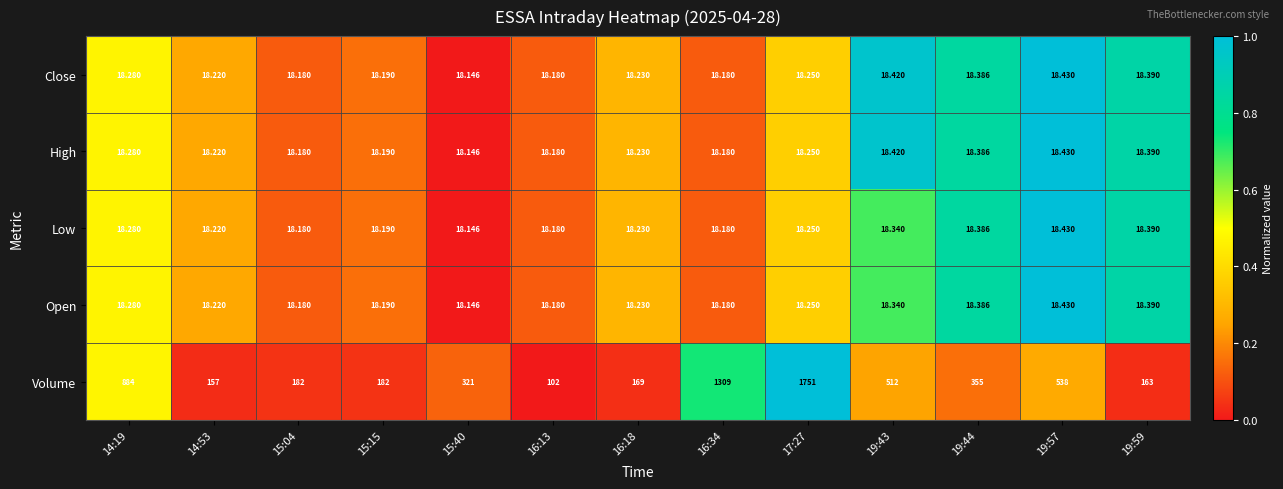

Which series has the largest total across all categories?

Volume